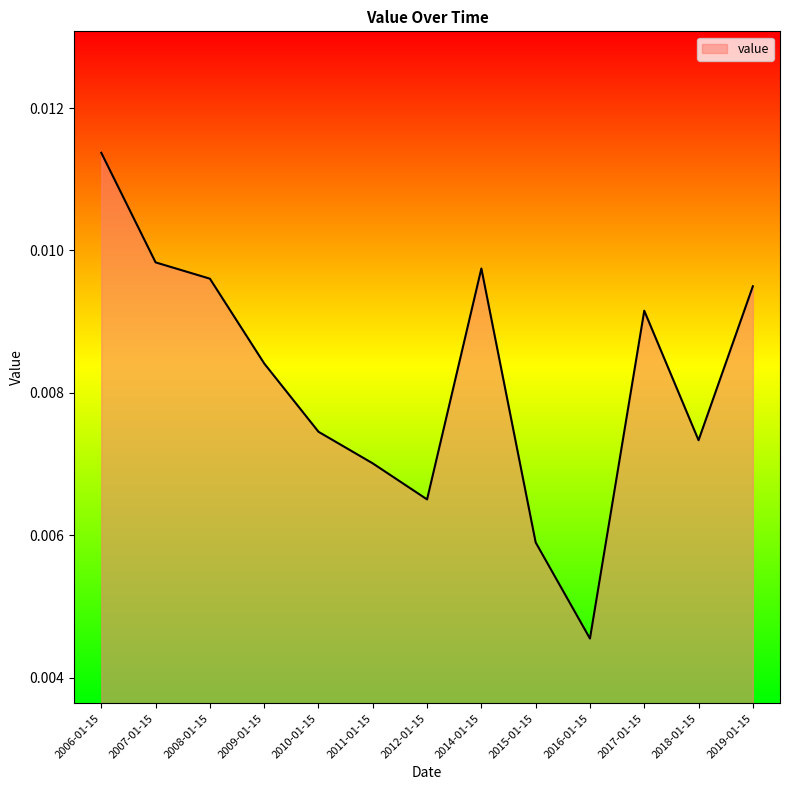

Count the values in the range 0 to 1.

13